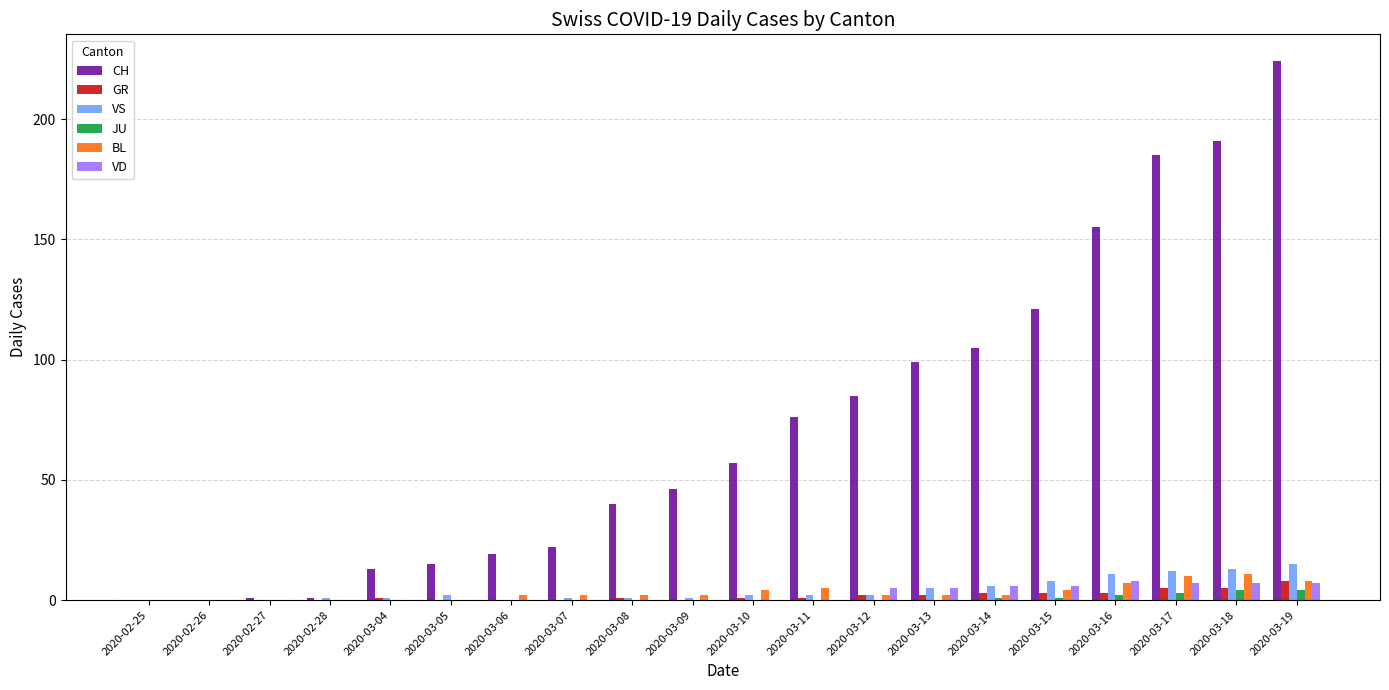

The CH series shows 0 at 2020-02-26. True or false?

True